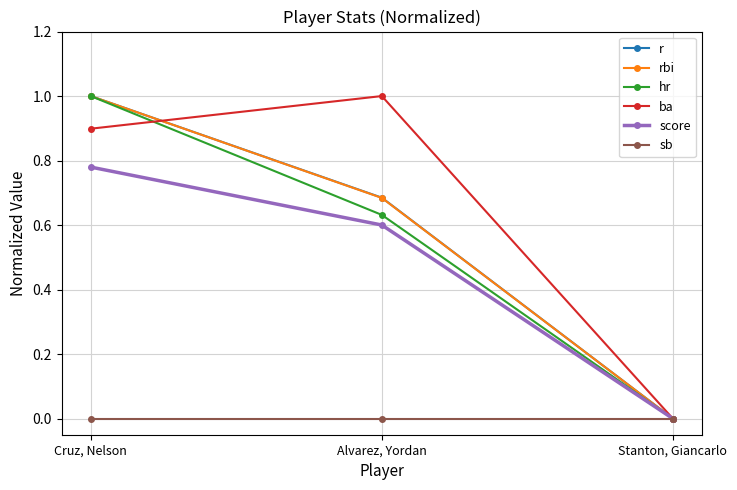

At which category is the sum across all series the highest?

Cruz, Nelson